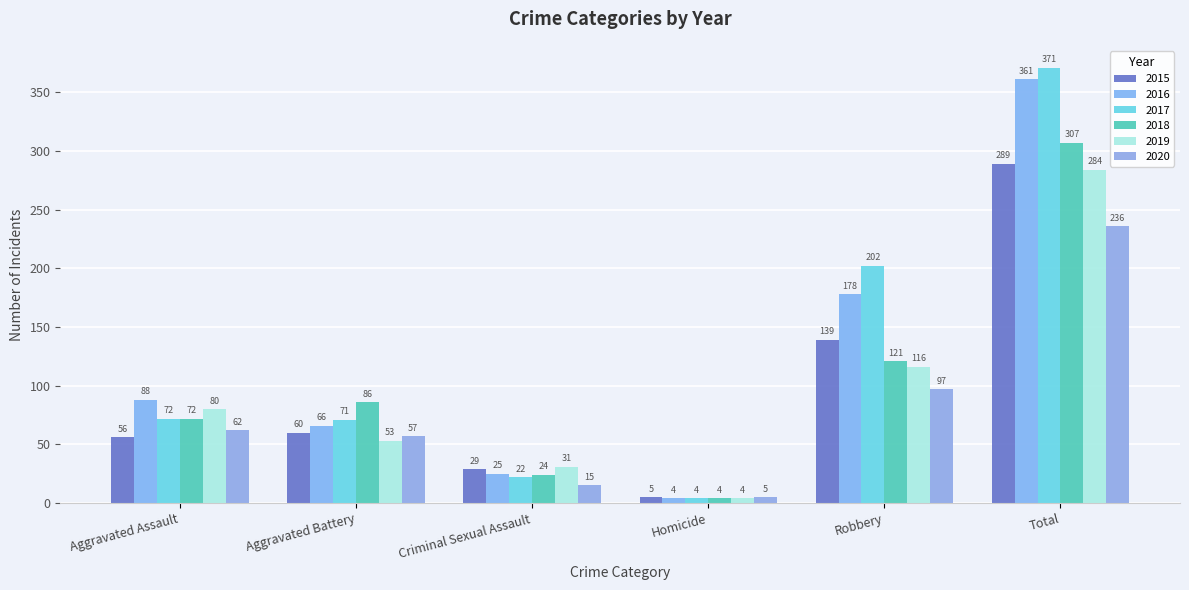

What is the average value of the 2017 series?

124